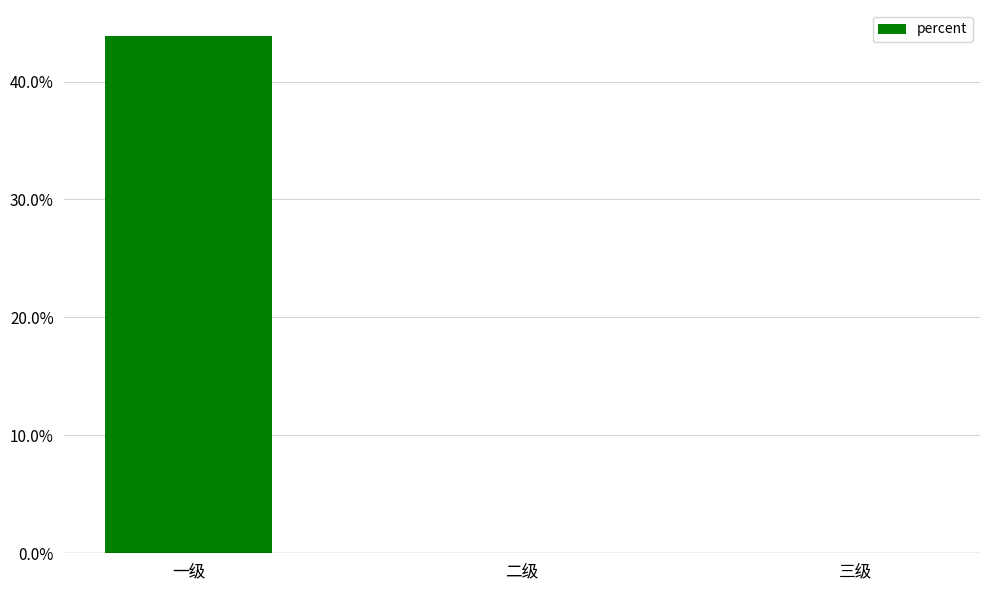

At which category does the chart reach its peak across all series?

一级